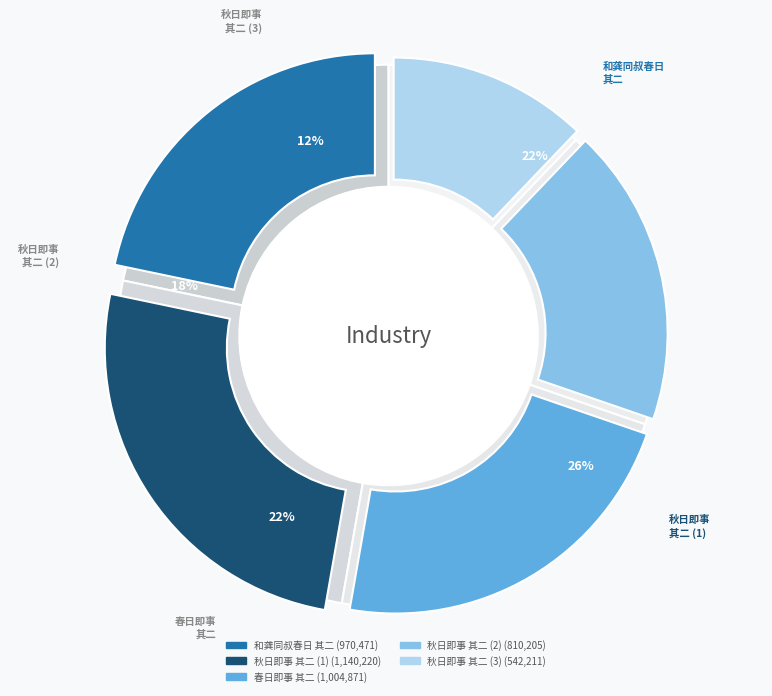

To the nearest percent, what percentage of the pie is 秋日即事五首 其二?

18%